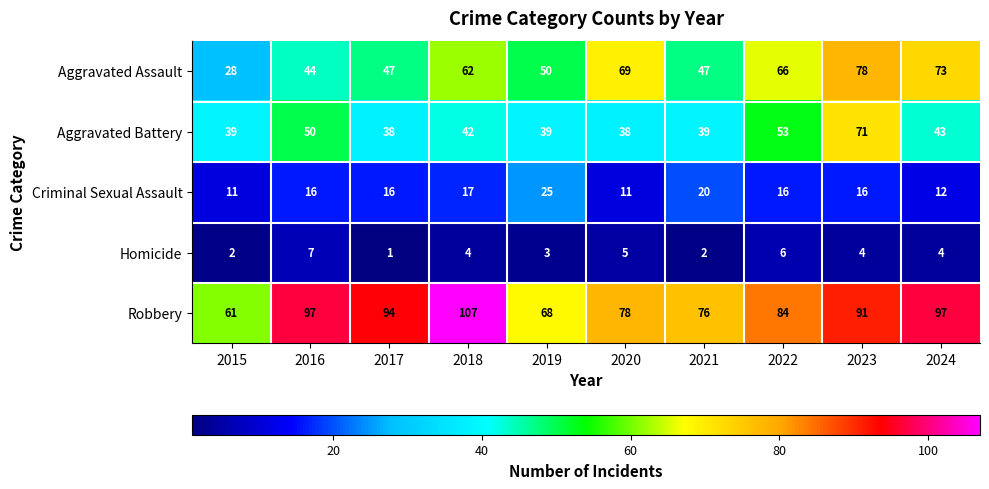

List the series in order of their peak value, highest first.

Robbery, Aggravated Assault, Aggravated Battery, Criminal Sexual Assault, Homicide